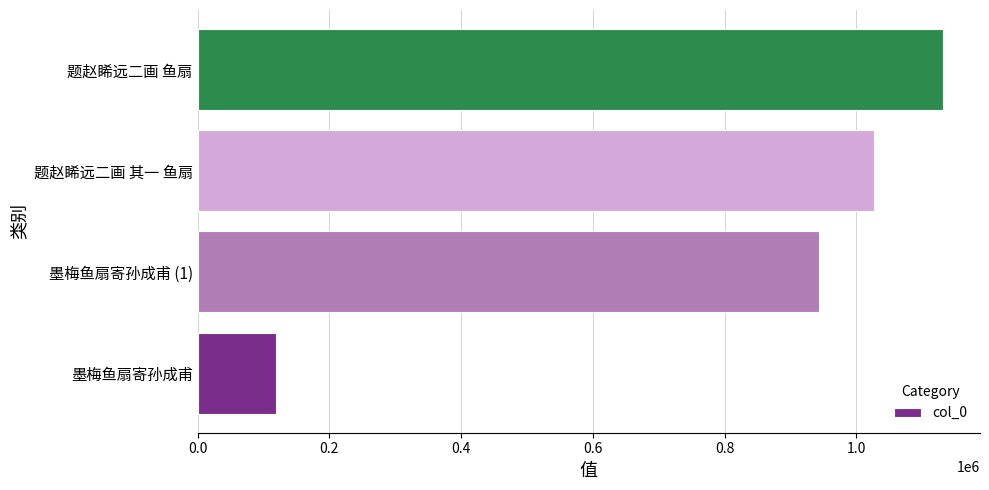

Where is the data nearest to the value 625414?

墨梅鱼扇寄孙成甫 (1)